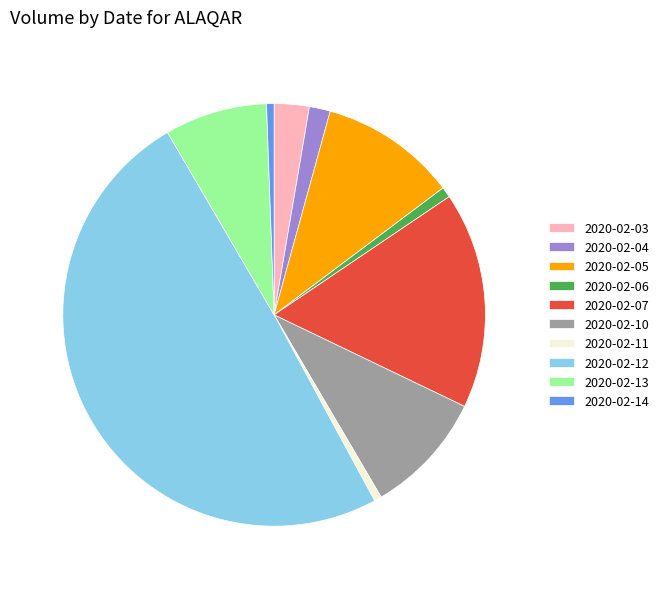

Is 2020-02-03 the majority of the pie?

No